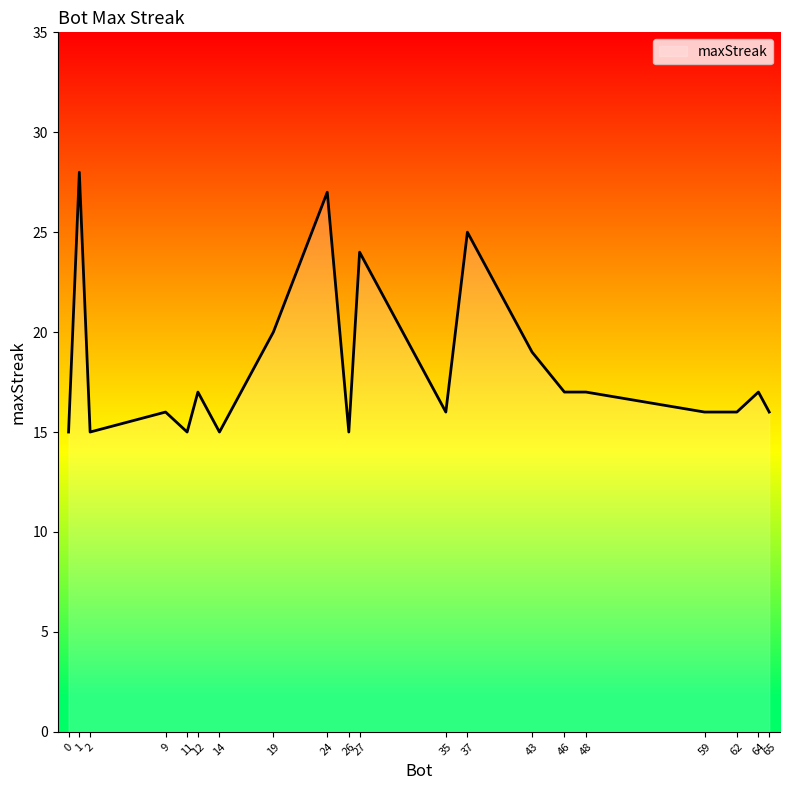

Which has a higher value, 48 or 11?

48